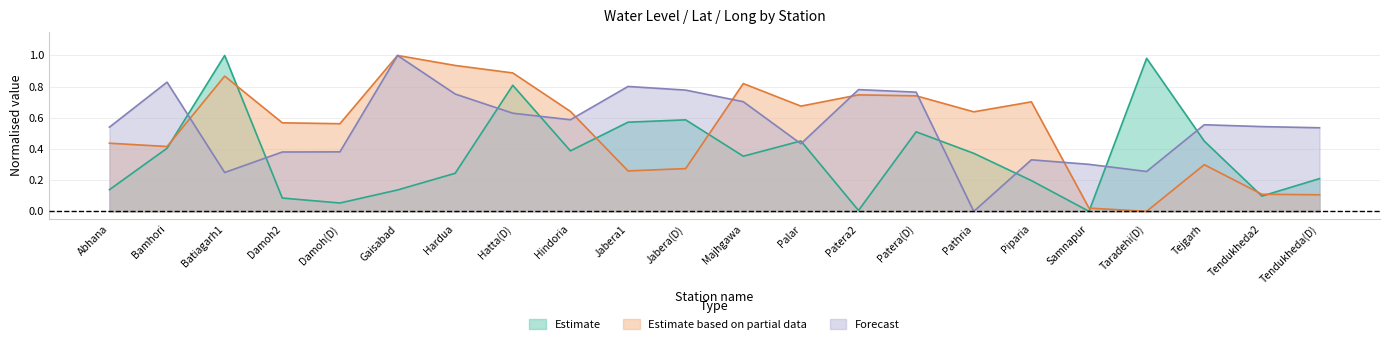

How many intersections are there between Forecast and Estimate based on partial data?

6